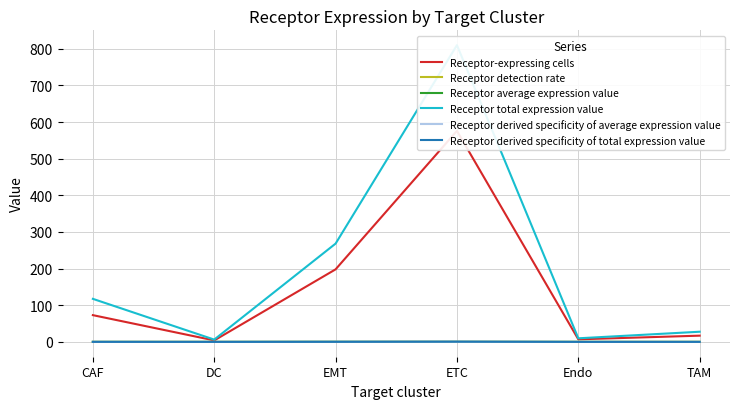

True or false: Receptor detection rate and Receptor total expression value cross at least once.

False